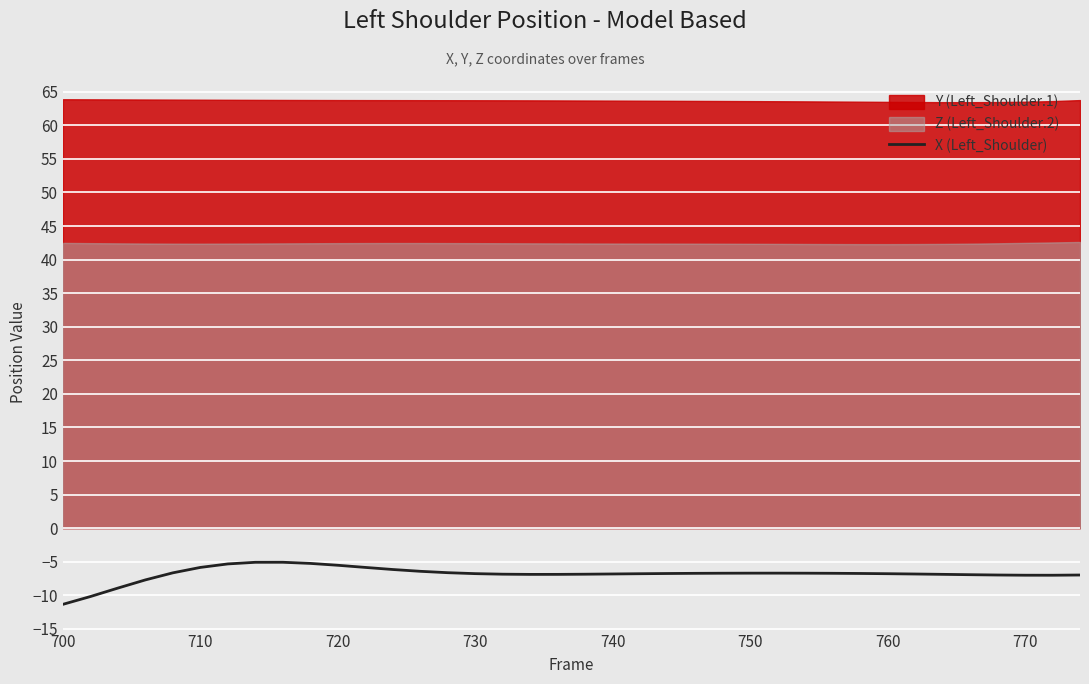

What is the minimum value for X (Left_Shoulder)?

-11.3